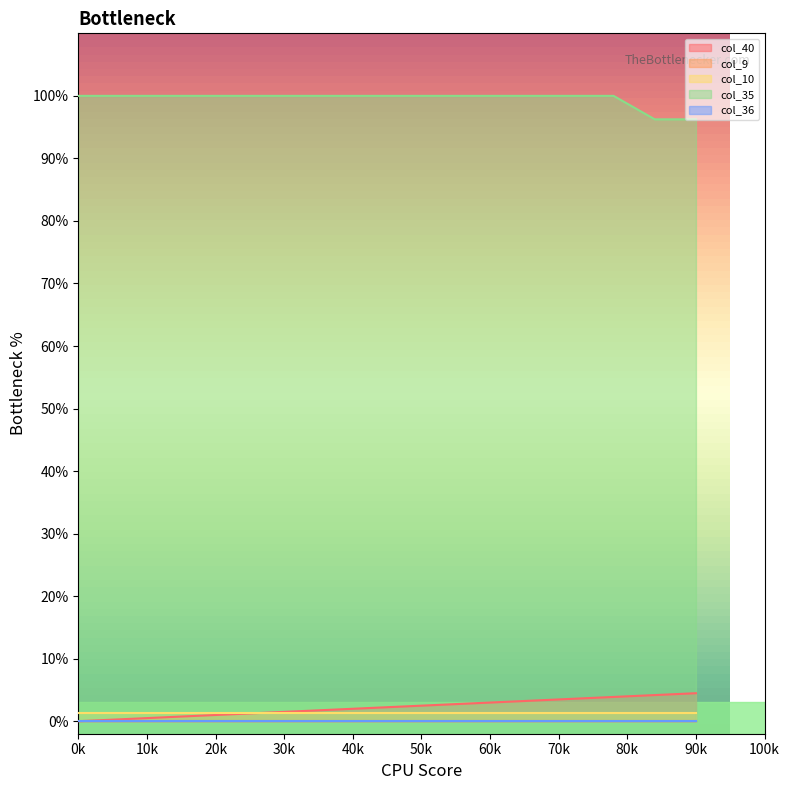

True or false: col_40 and col_9 intersect in this chart.

False